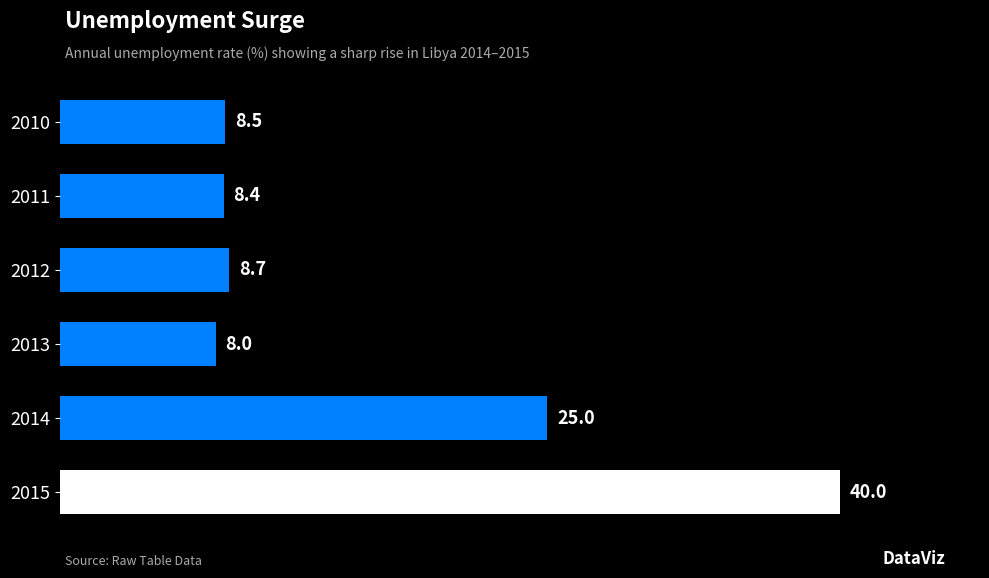

The chart shows a value of 15.2 at 2012. True or false?

False